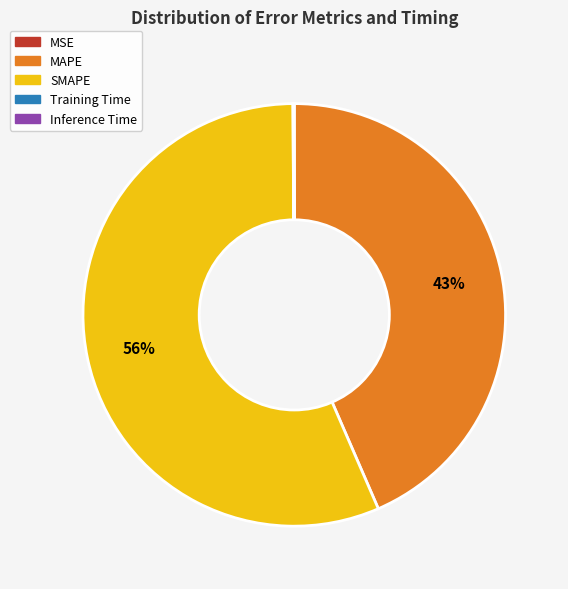

Is there a majority slice in this chart?

Yes